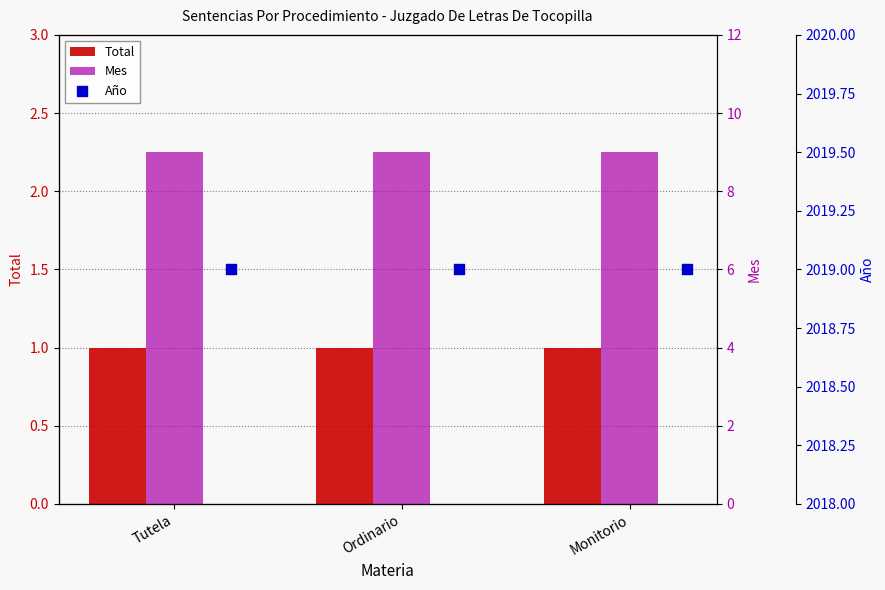

Which series has the widest spread of Y values?

Total